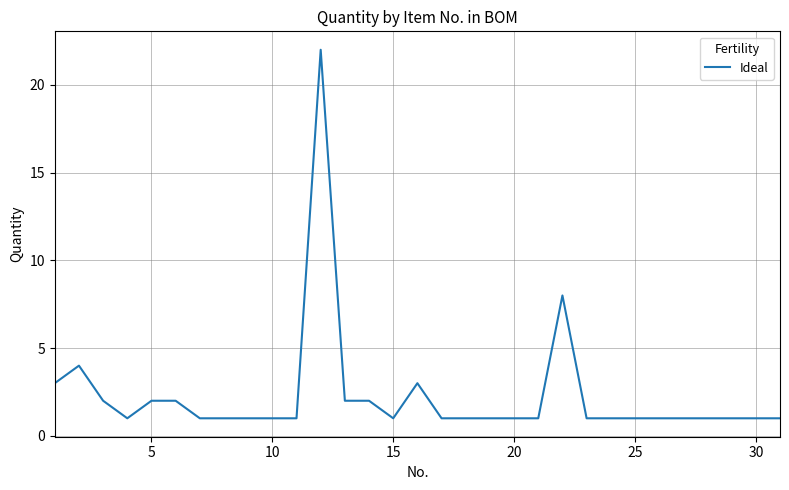

What is the greatest value displayed?

22